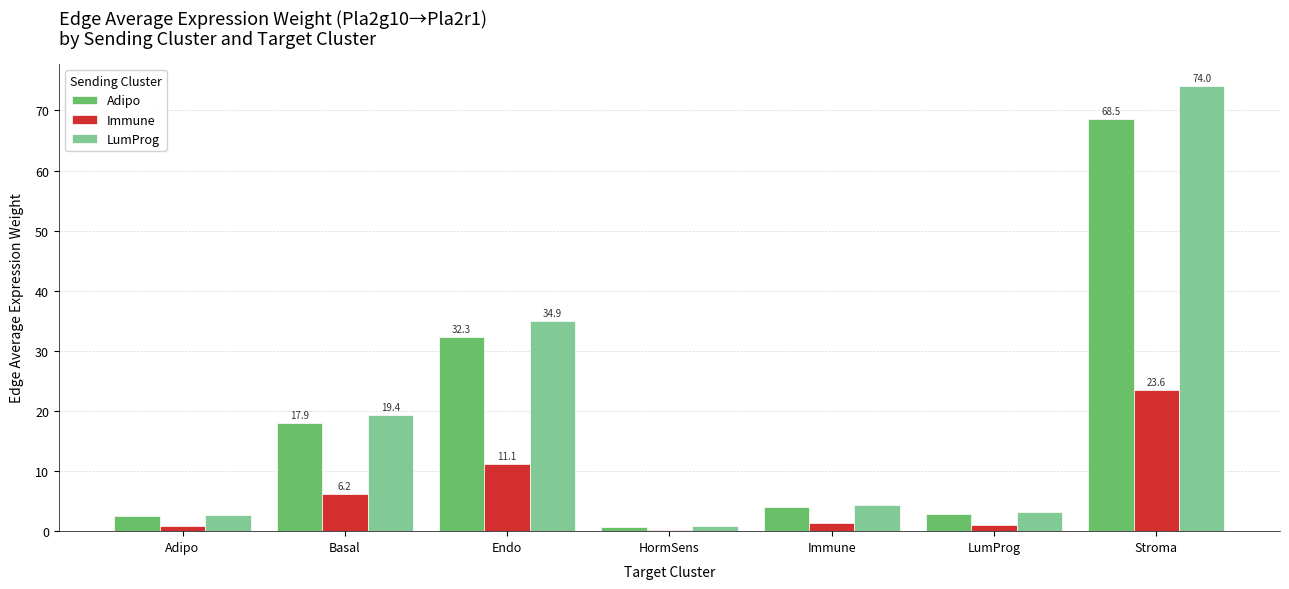

What is the highest value of the LumProg series?

74.0